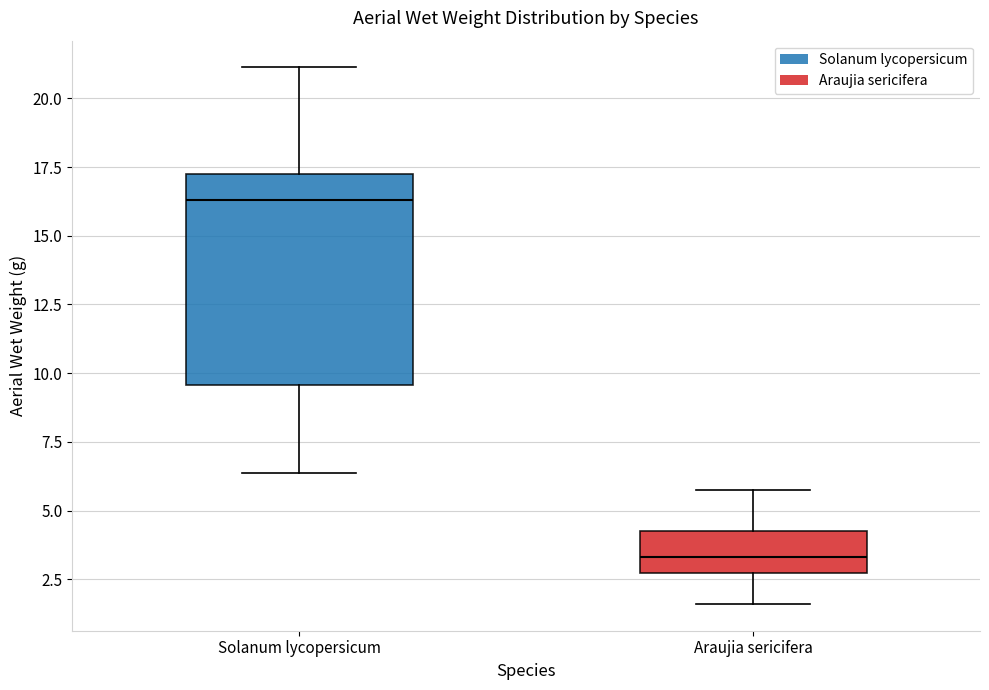

Reading left to right, read every box against the y-axis: the position of its median line, the range the box covers, and the ends of its whiskers. The values are not printed on the chart, so give them approximately, as read against the axis.

Solanum lycopersicum: median 16.5, box 9.5 to 17.0, whiskers 6.5 to 21.0
Araujia sericifera: median 3.5, box 2.5 to 4.5, whiskers 1.5 to 6.0